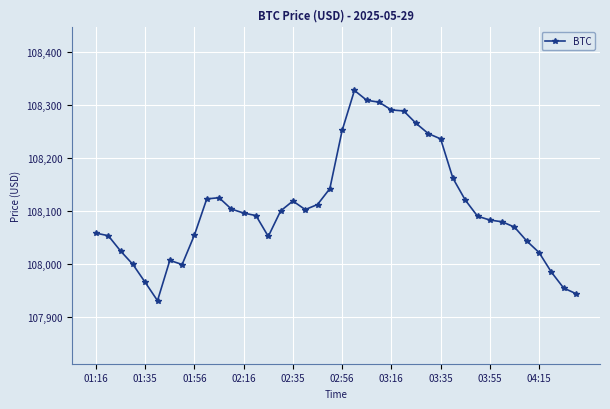

What is the difference between the maximum and minimum values?

397.0